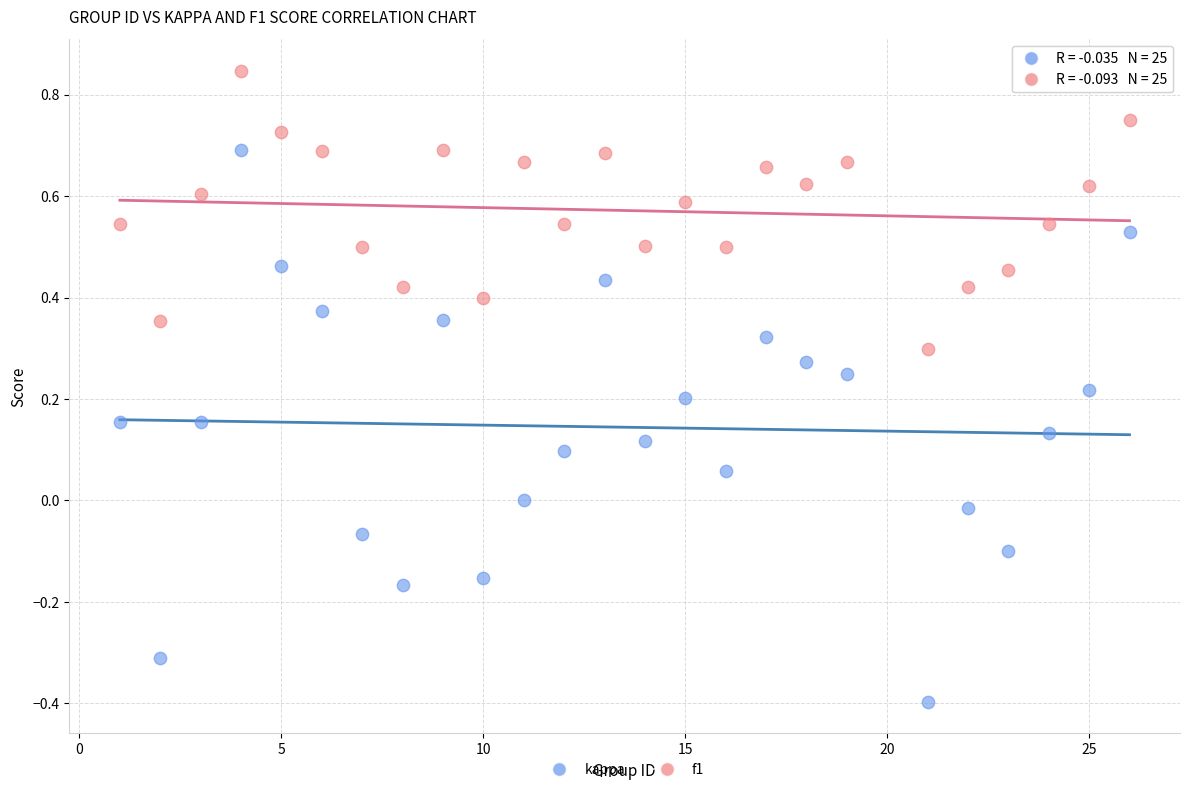

Across all data points, what is the range of X values (max minus min)?

25.0